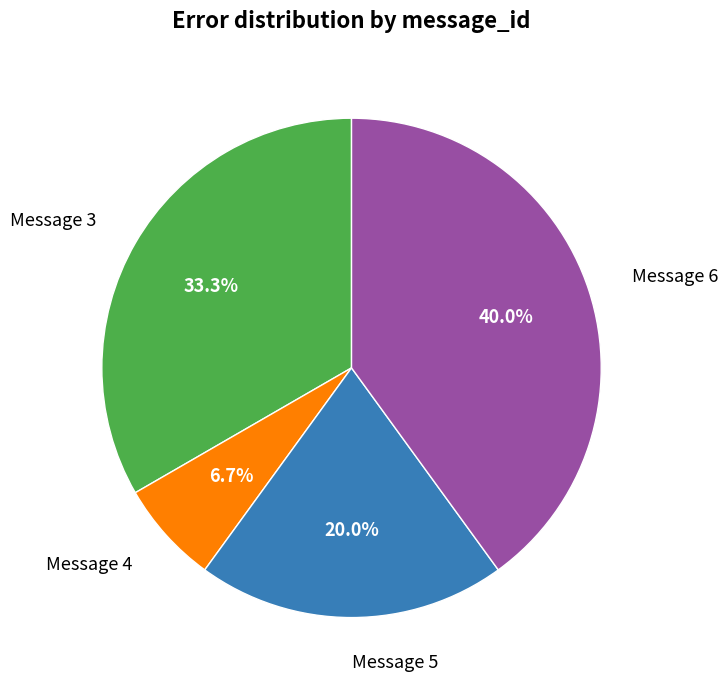

Rank the categories by value from lowest to highest.

Message 4, Message 5, Message 3, Message 6